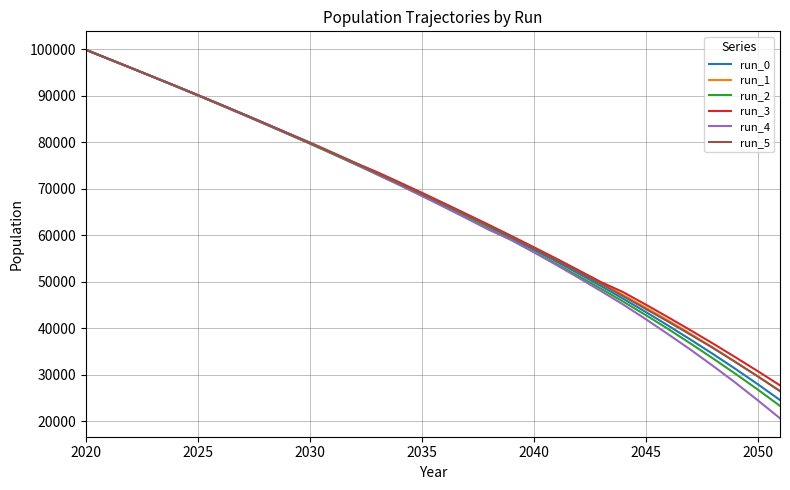

What is the minimum value shown in the chart?

20649.1